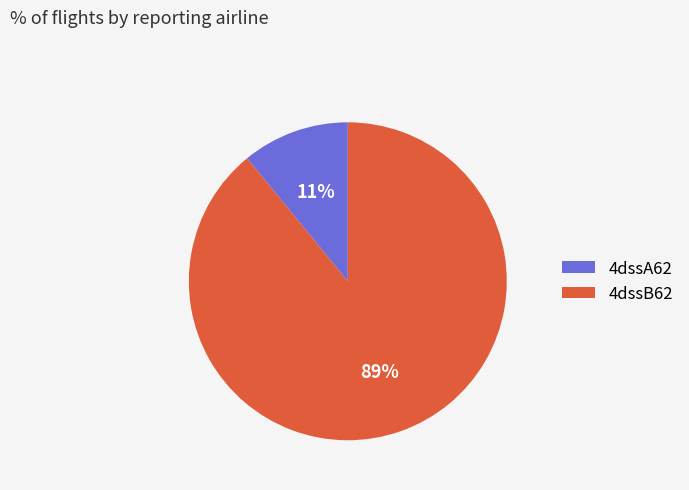

What percentage is the 4dssB62 slice, to the nearest percent?

89%